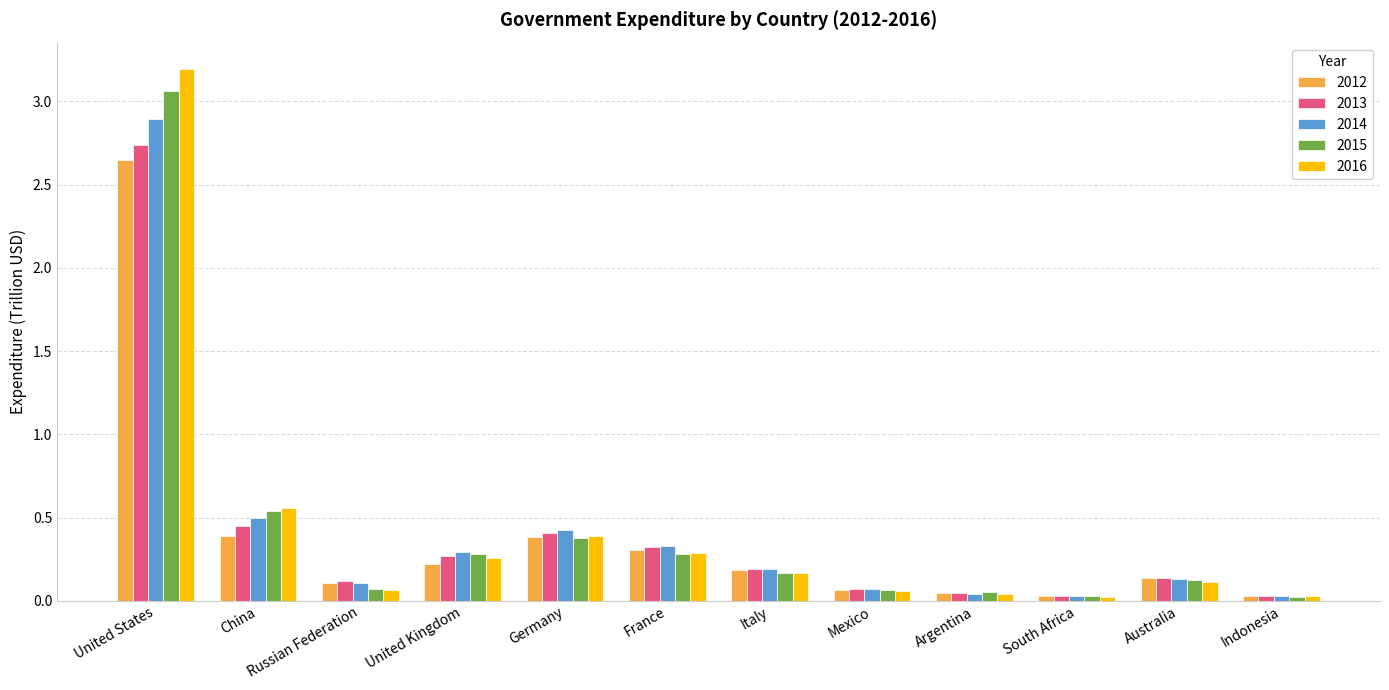

The value of 2013 at United Kingdom is 0.3. True or false?

True